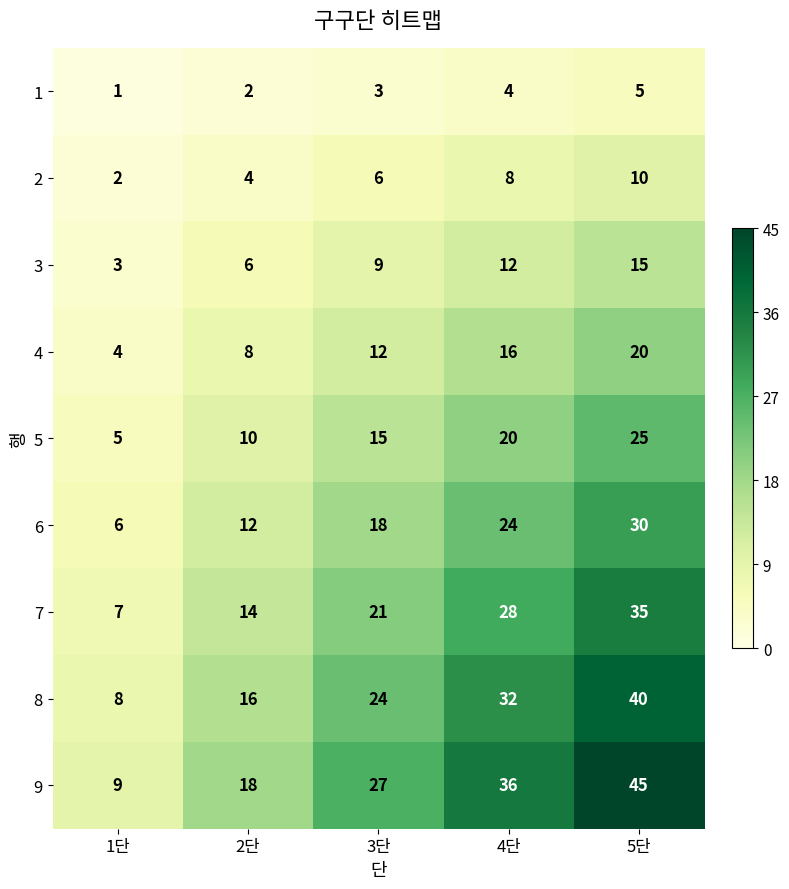

At which category is the sum across all series the highest?

5단